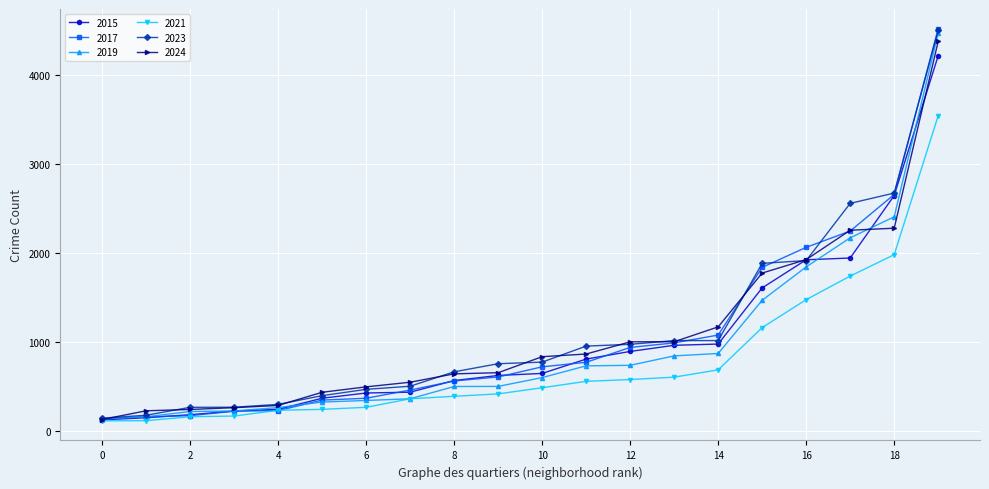

What is the difference between the maximum and minimum values in the 2024 series?

4250